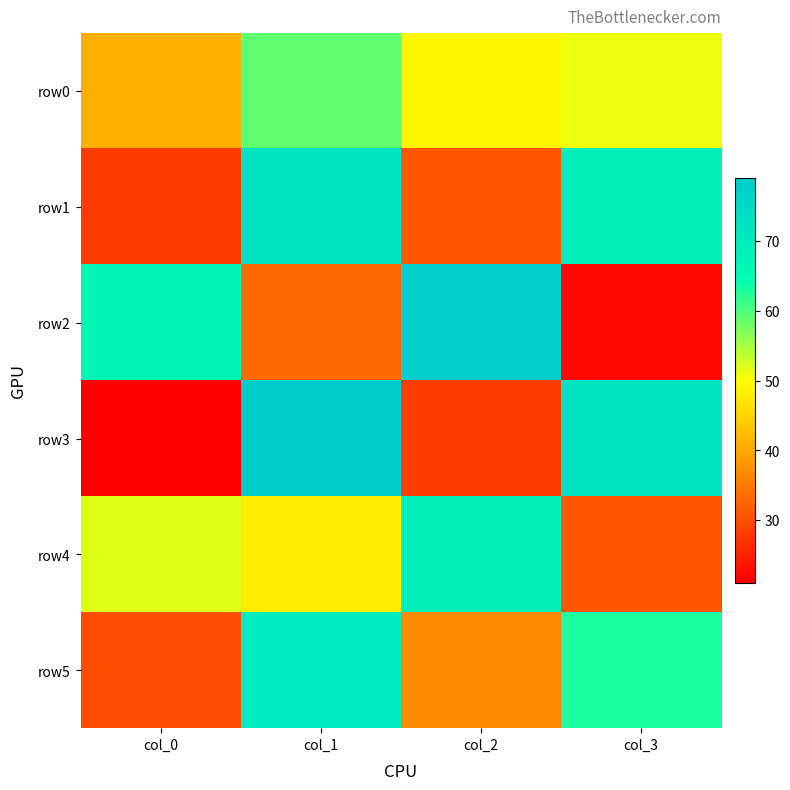

What is the difference between the highest and lowest values at col_3?

50